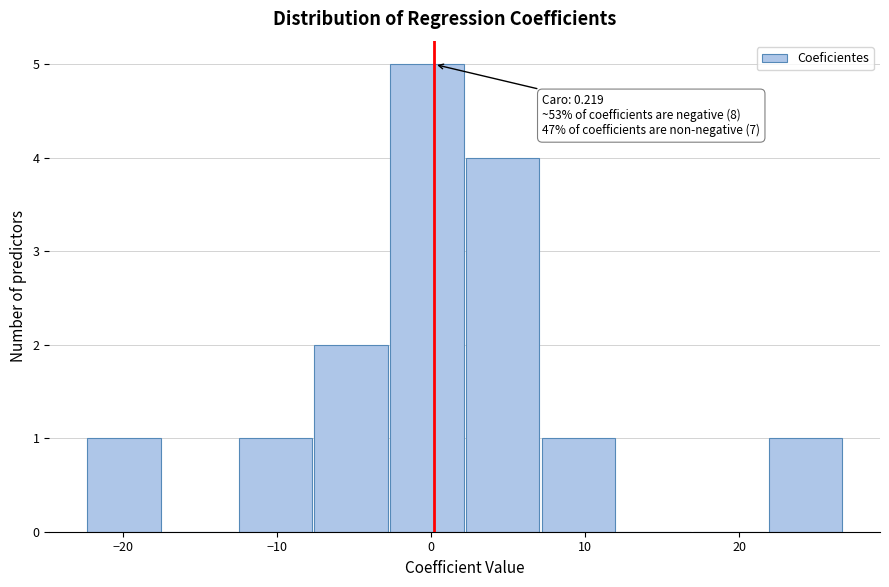

Which range on the x-axis has the tallest bar?

-3 to 2